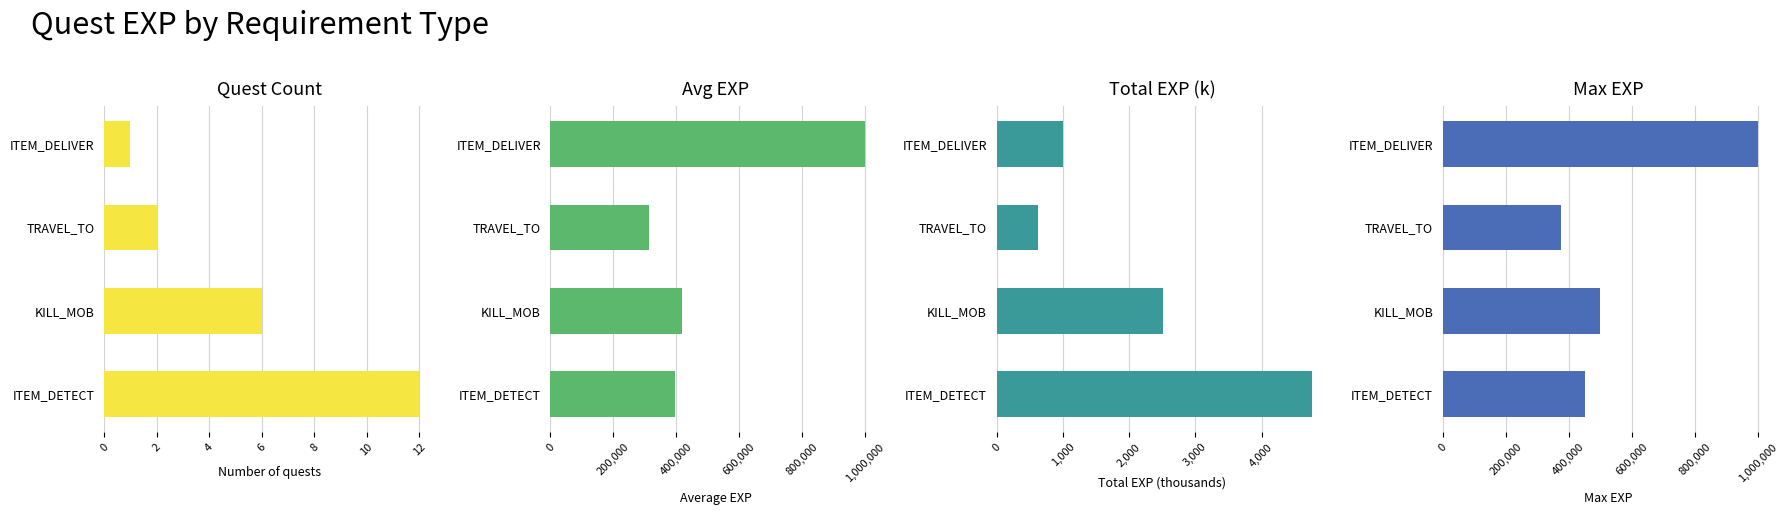

How many groups of bars are there?

4